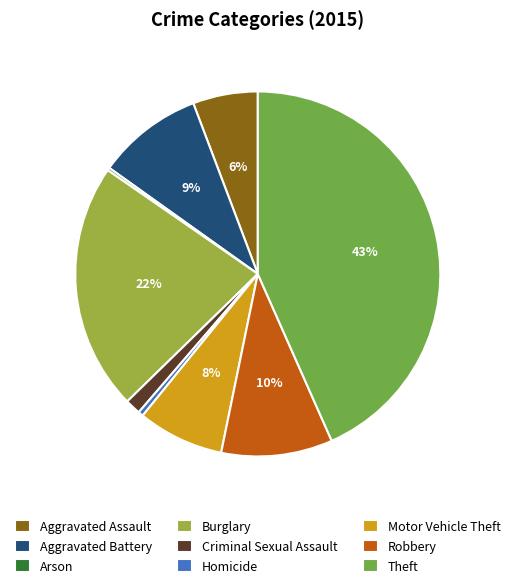

To the nearest percent, what is the combined percentage of Aggravated Assault and Theft?

49%